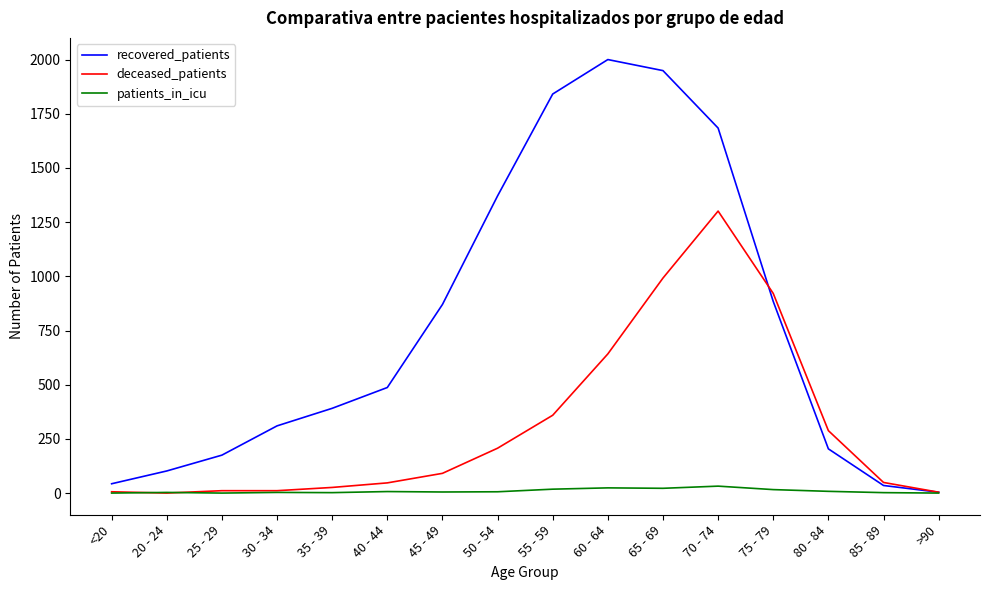

At which label does deceased_patients reach its peak?

70 - 74